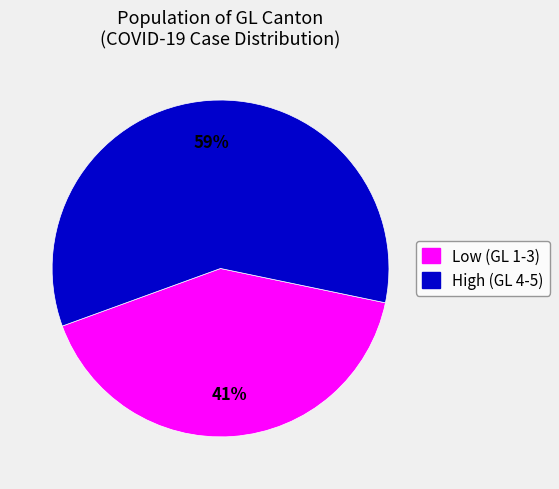

Does any single category account for the majority?

Yes